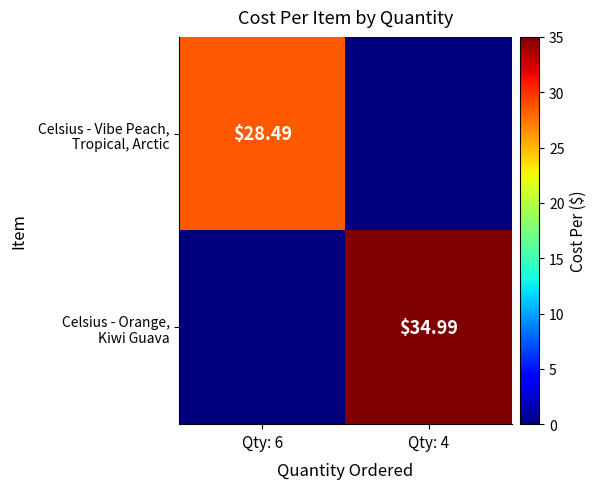

What is the difference between the highest and lowest values at Qty: 4?

35.0